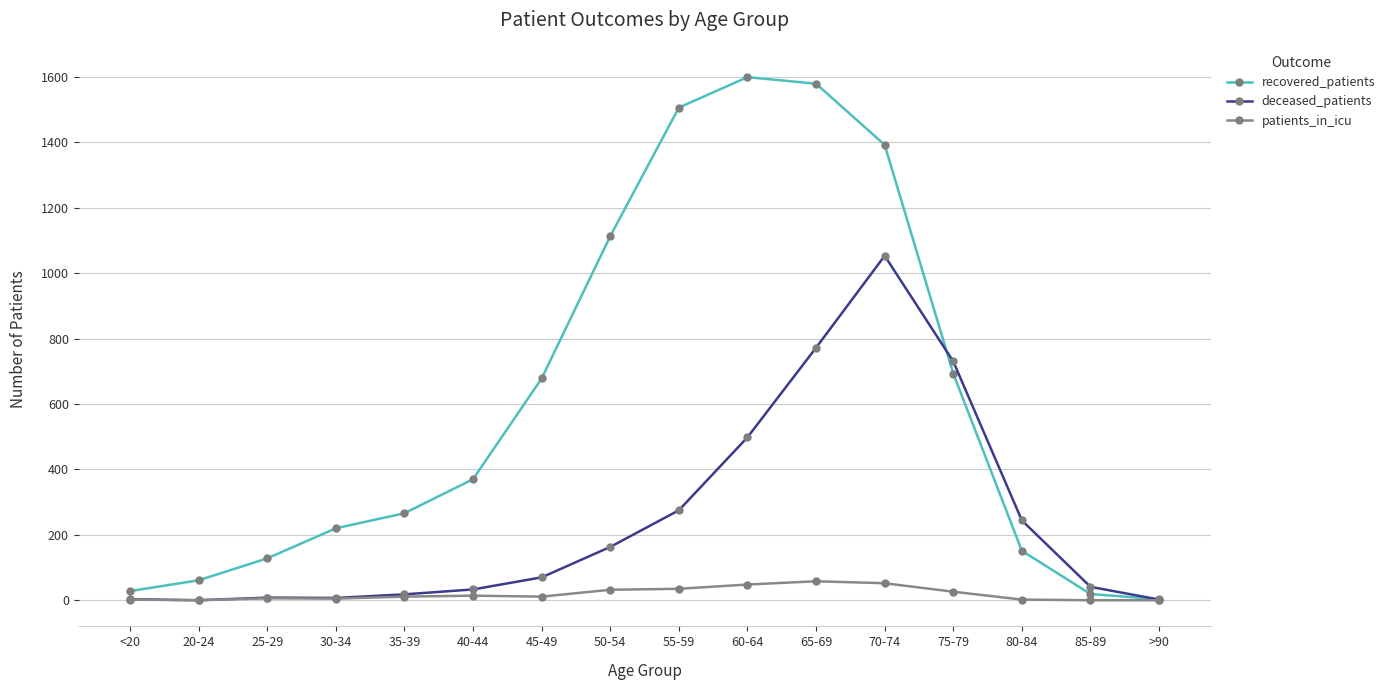

Where is deceased_patients nearest to the value 526?

60-64